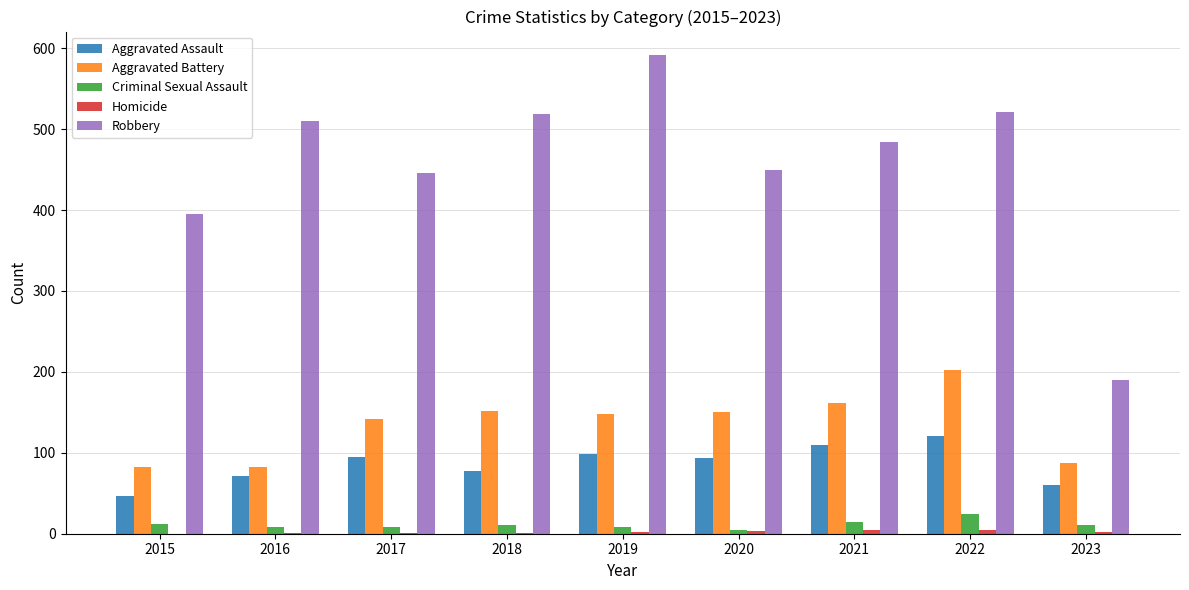

How many groups of bars are there?

9